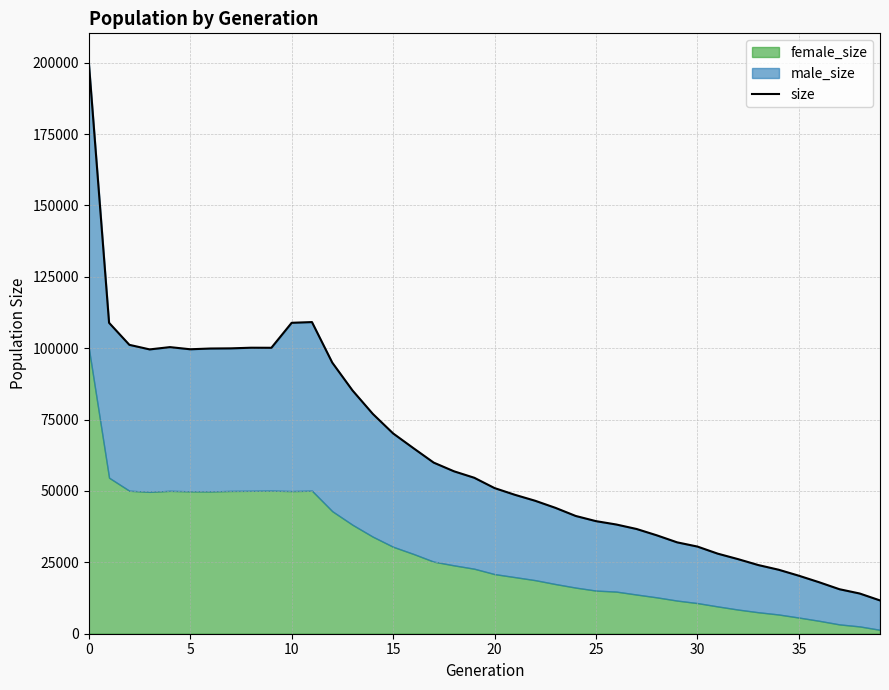

What is the smallest value displayed?

11661